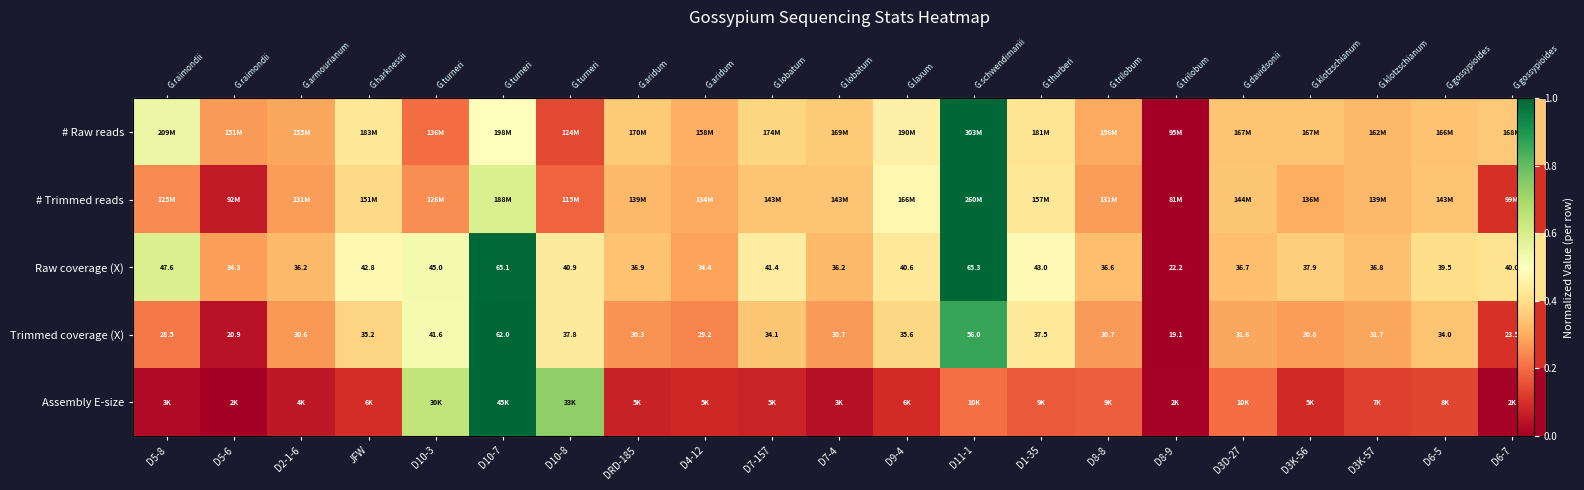

What is the spread (max minus min) of values at D10-3?

0.4